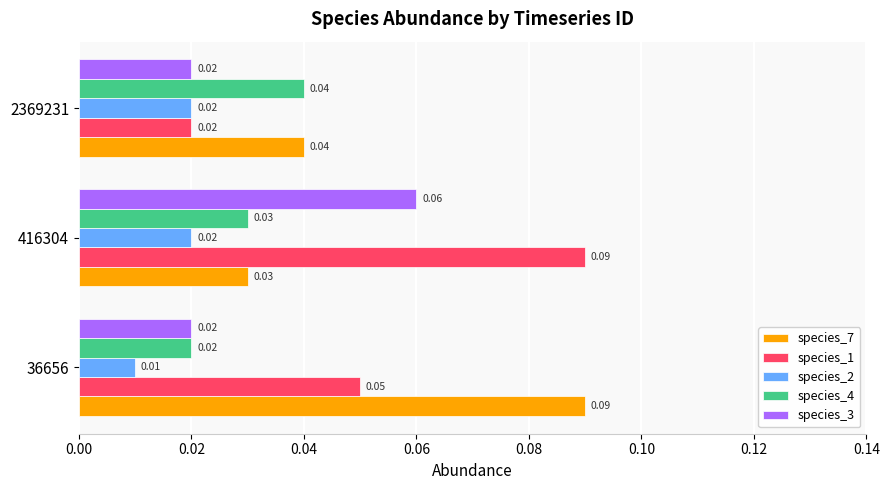

Which series has the widest spread of values?

species_1